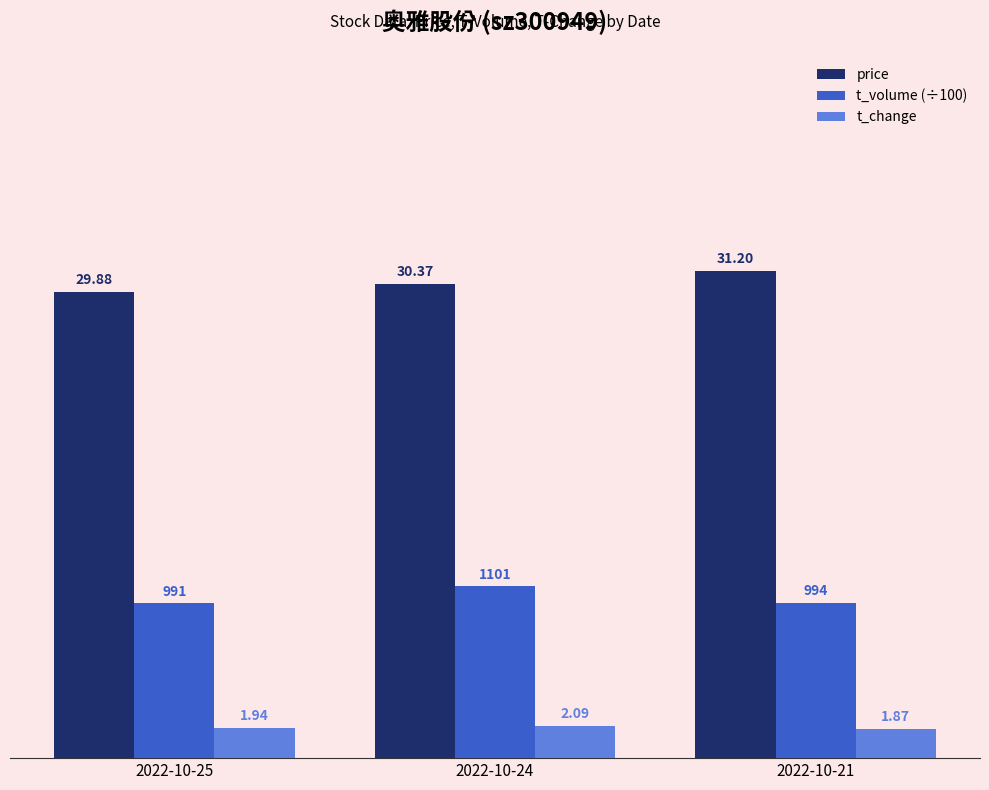

Where is t_volume (÷100) nearest to the value 10?

2022-10-21